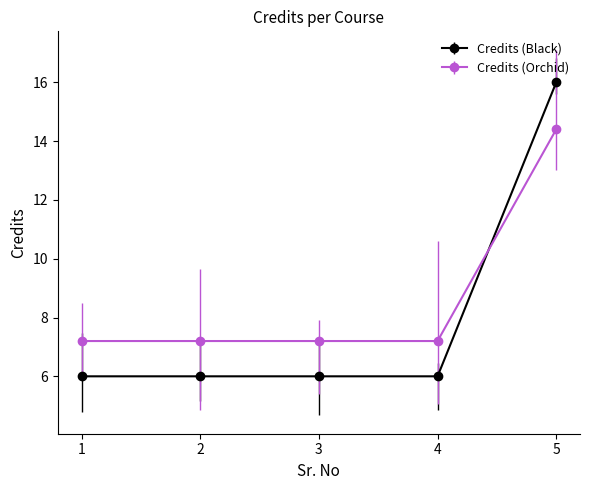

What is the sum of the Credits (Black) values at 4 and 1?

12.0